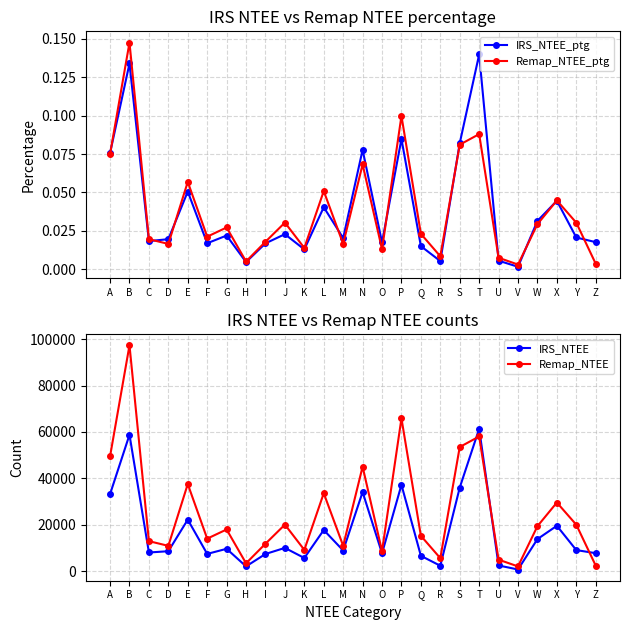

After their last crossing, which series has the higher values: IRS_NTEE_ptg or Remap_NTEE_ptg?

IRS_NTEE_ptg